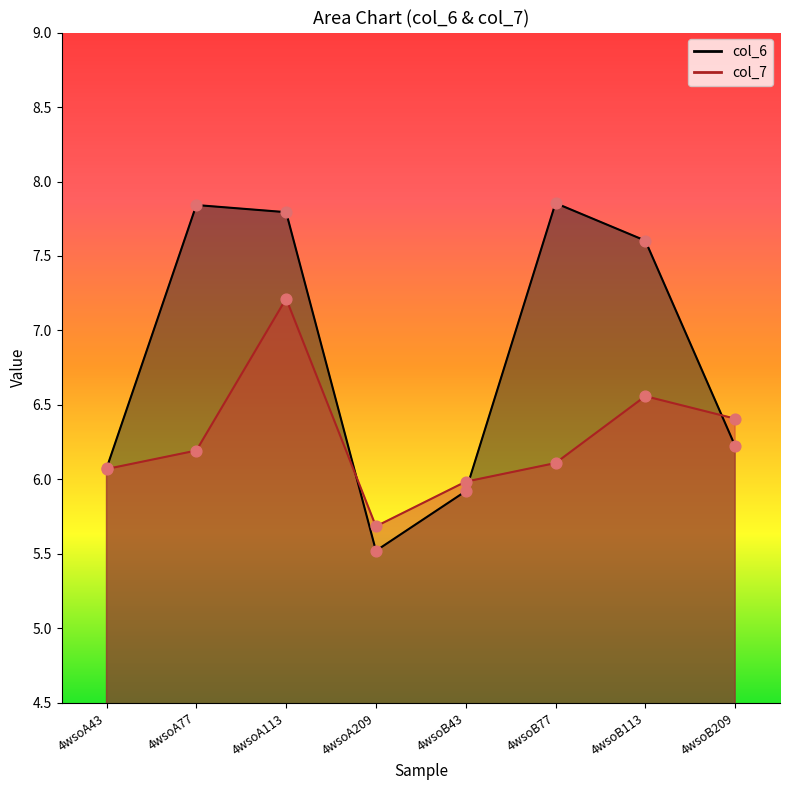

Which series has the largest Y range (max minus min)?

col_6